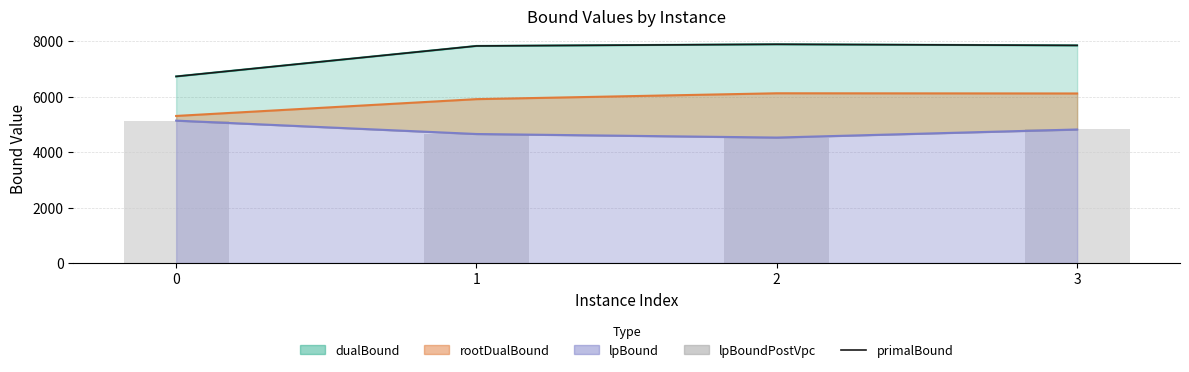

Which series has the largest range (max minus min)?

primalBound